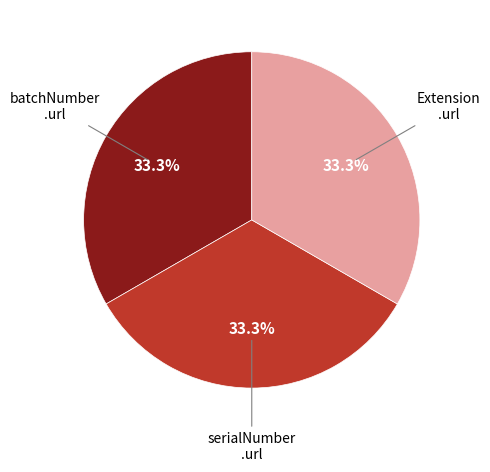

Does any single category account for the majority?

No